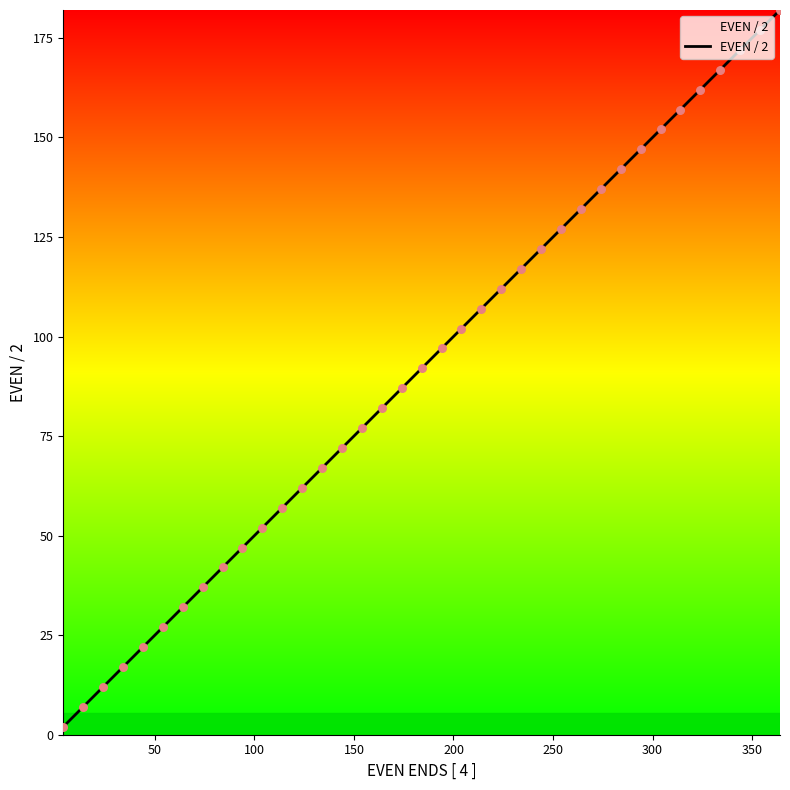

What is the difference between the maximum and minimum values?

180